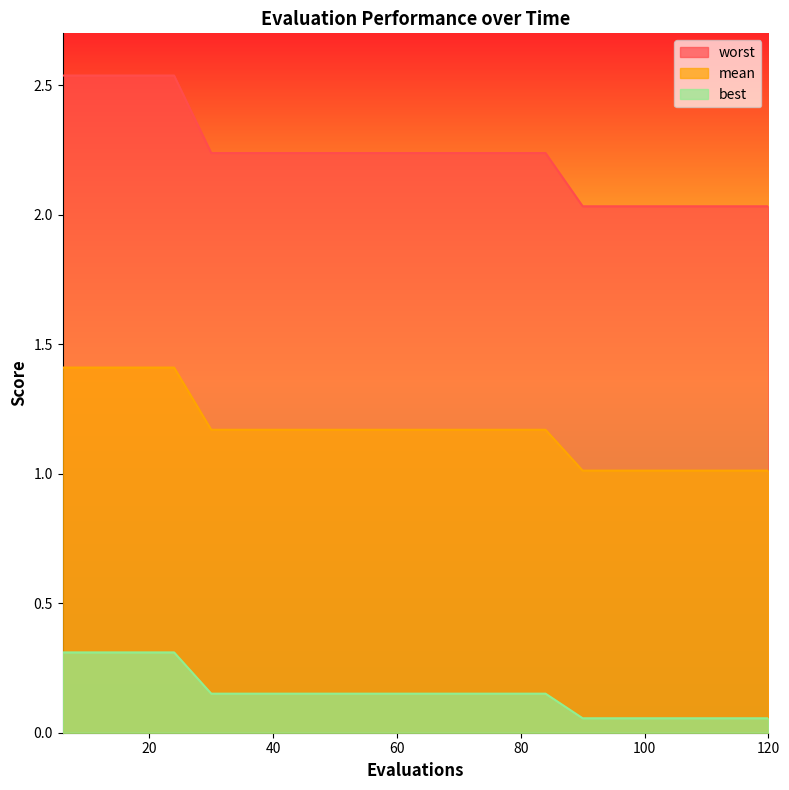

List the series in order of their peak value, lowest first.

best, mean, worst